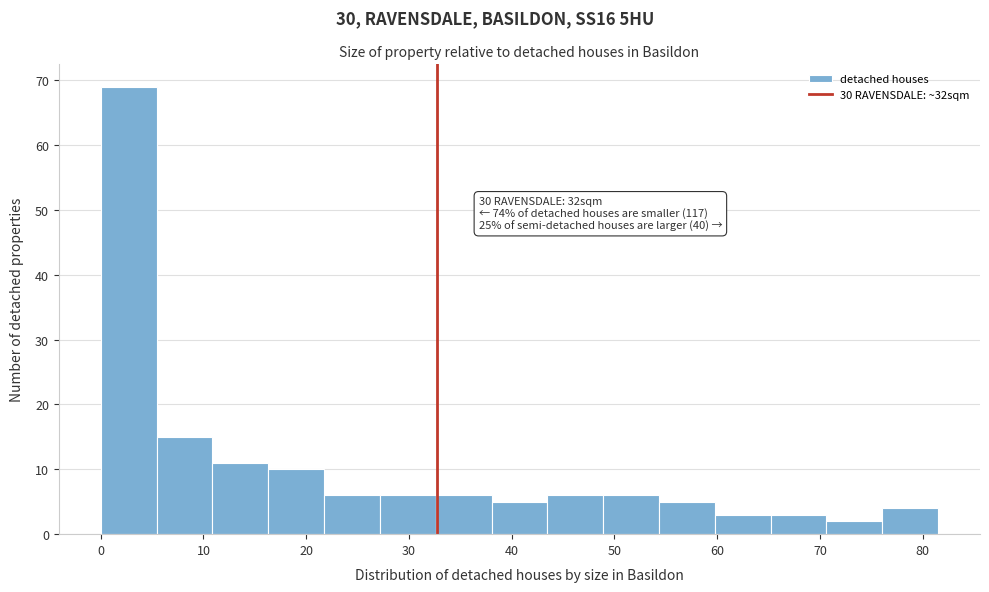

Which range on the x-axis has the tallest bar?

0 to 5